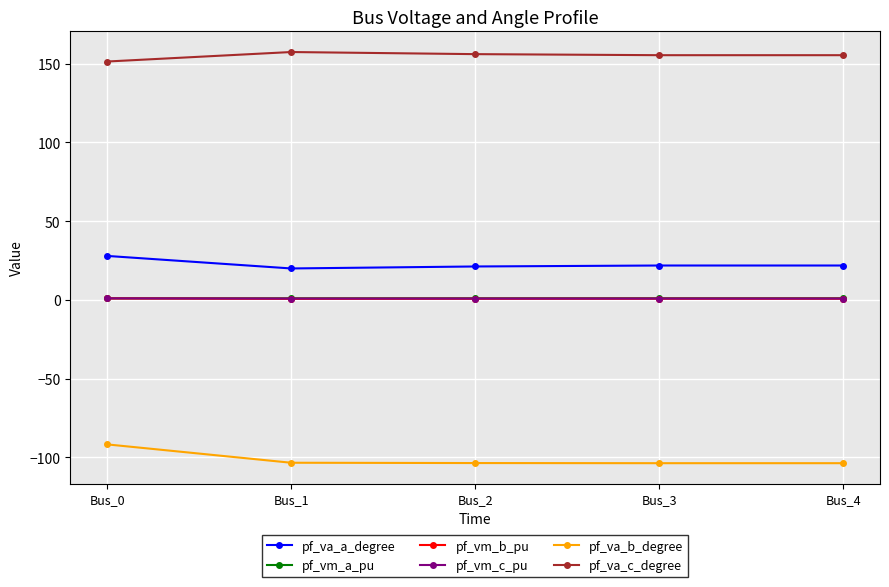

Which series has the largest total across all categories?

pf_va_c_degree